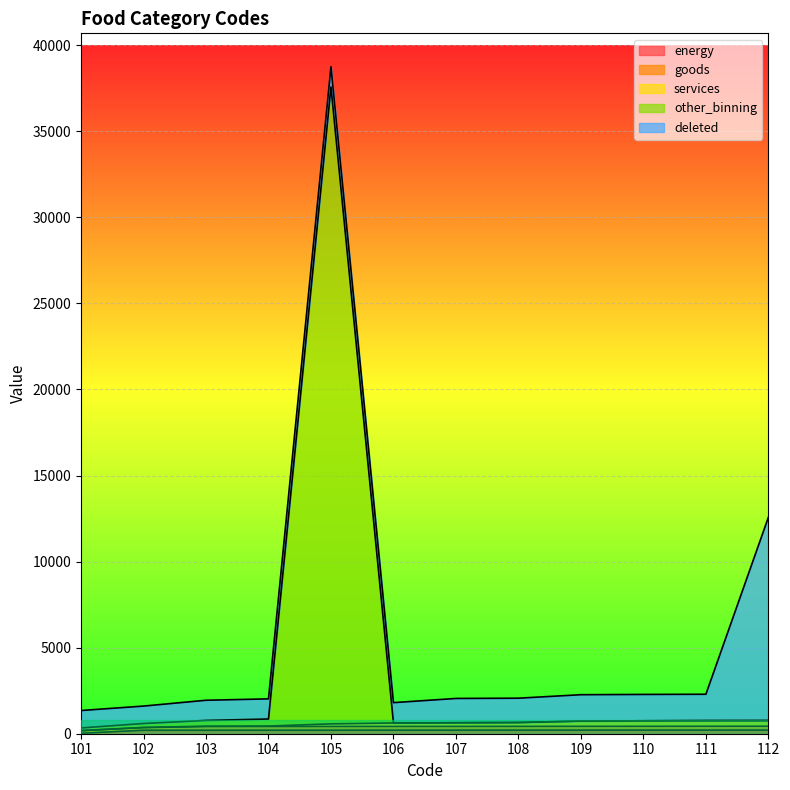

The value of goods at 111 is 337. True or false?

False